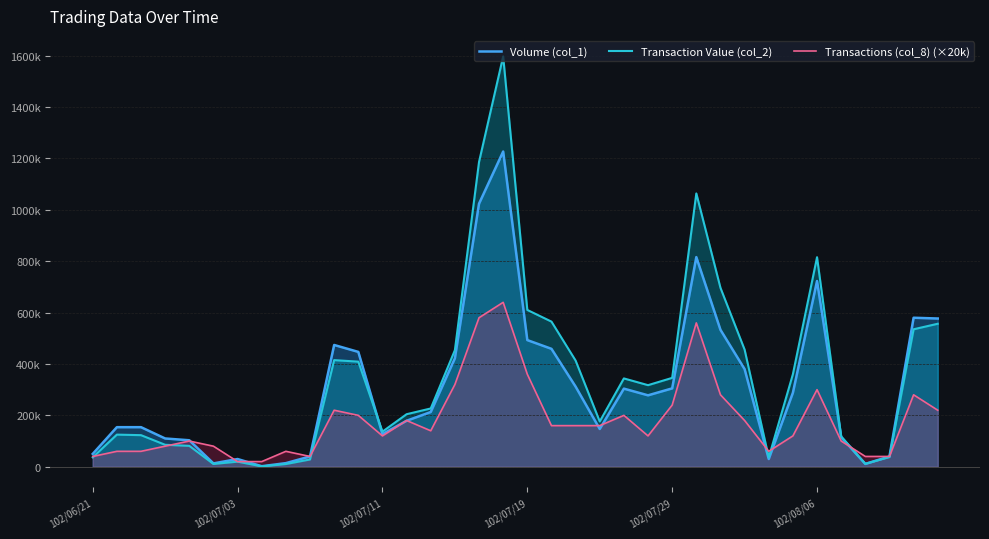

Is it true that Transactions (col_8) (×20k) equals 95740 at 8?

False